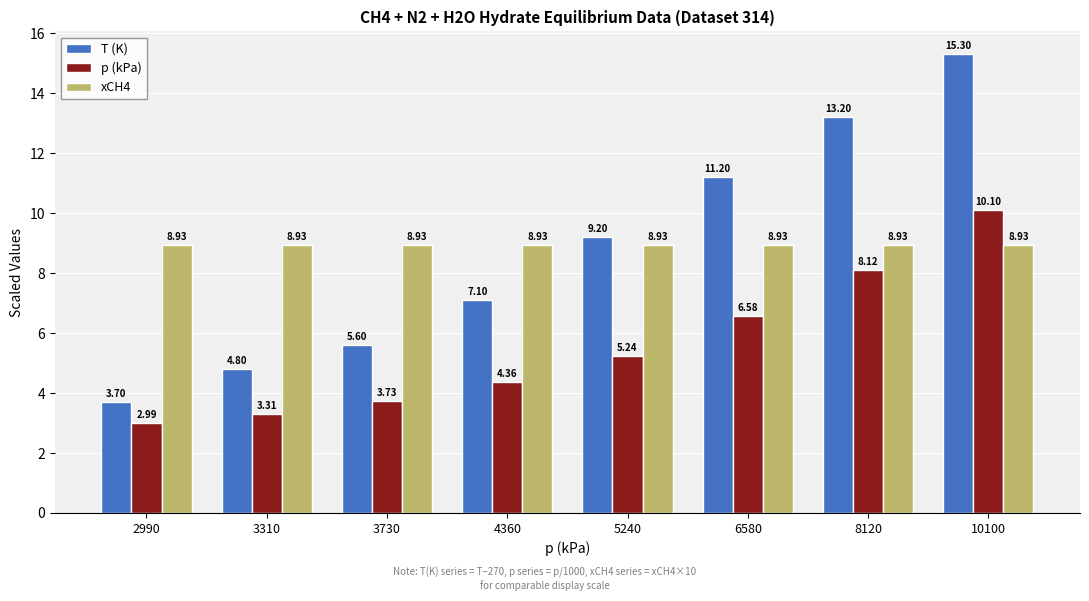

True or false: xCH4 has a value of 6.1 at 3310.

False